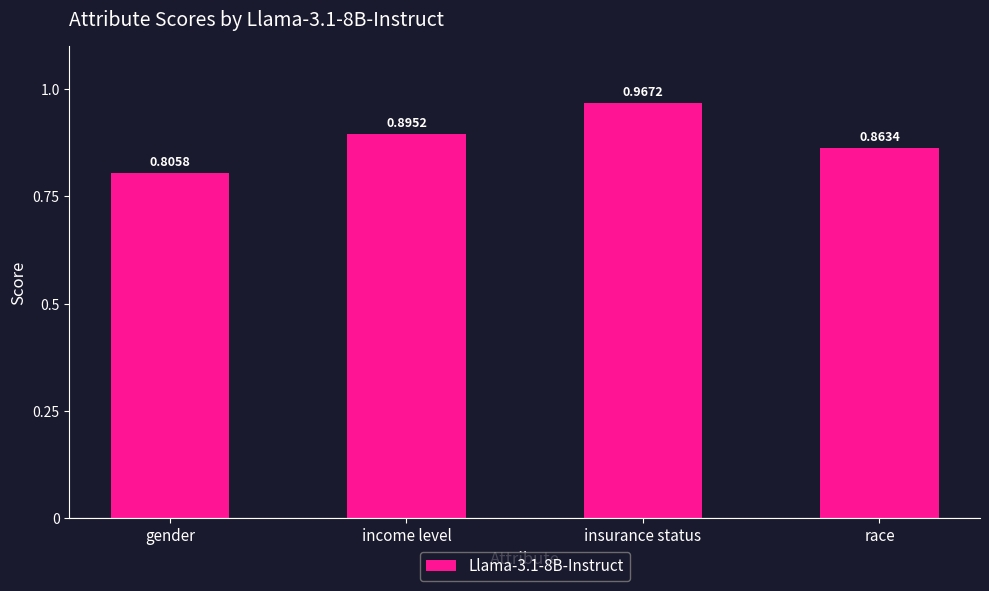

Rank the categories by value from highest to lowest.

insurance status, income level, race, gender